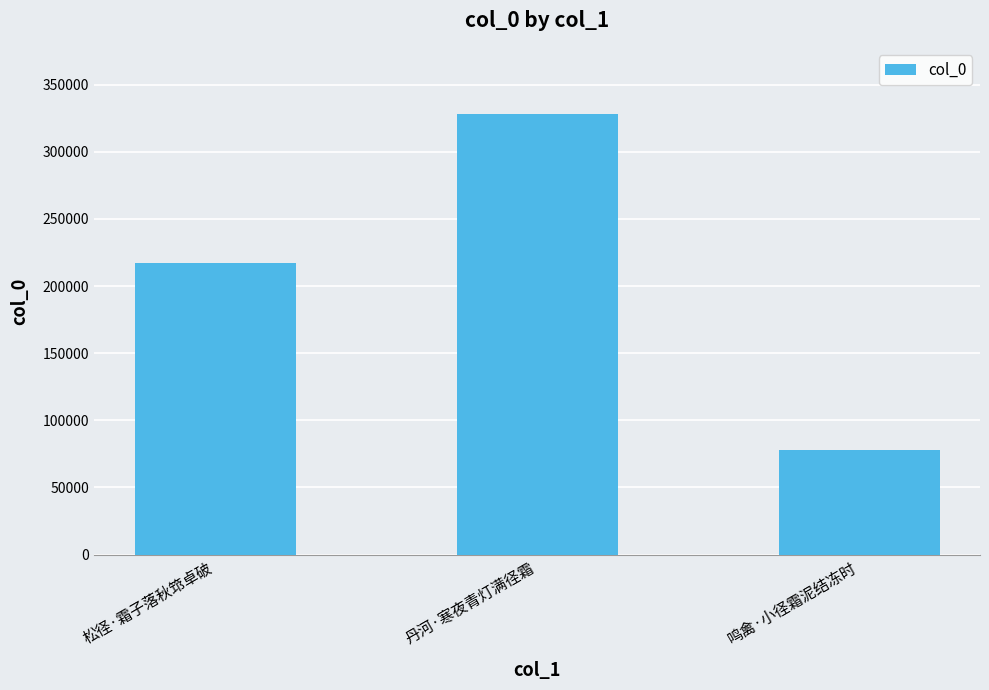

List the labels in order of value, largest first.

丹河·寒夜青灯满径霜, 松径·霜子落秋筇卓破, 鸣禽·小径霜泥结冻时